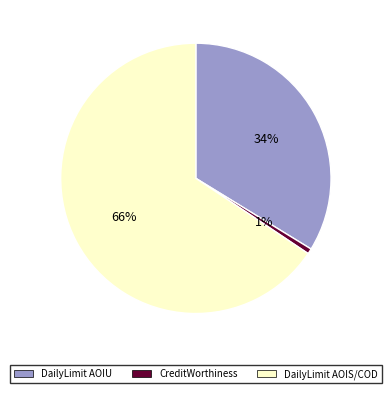

Is there any slice that represents more than half of the pie?

Yes